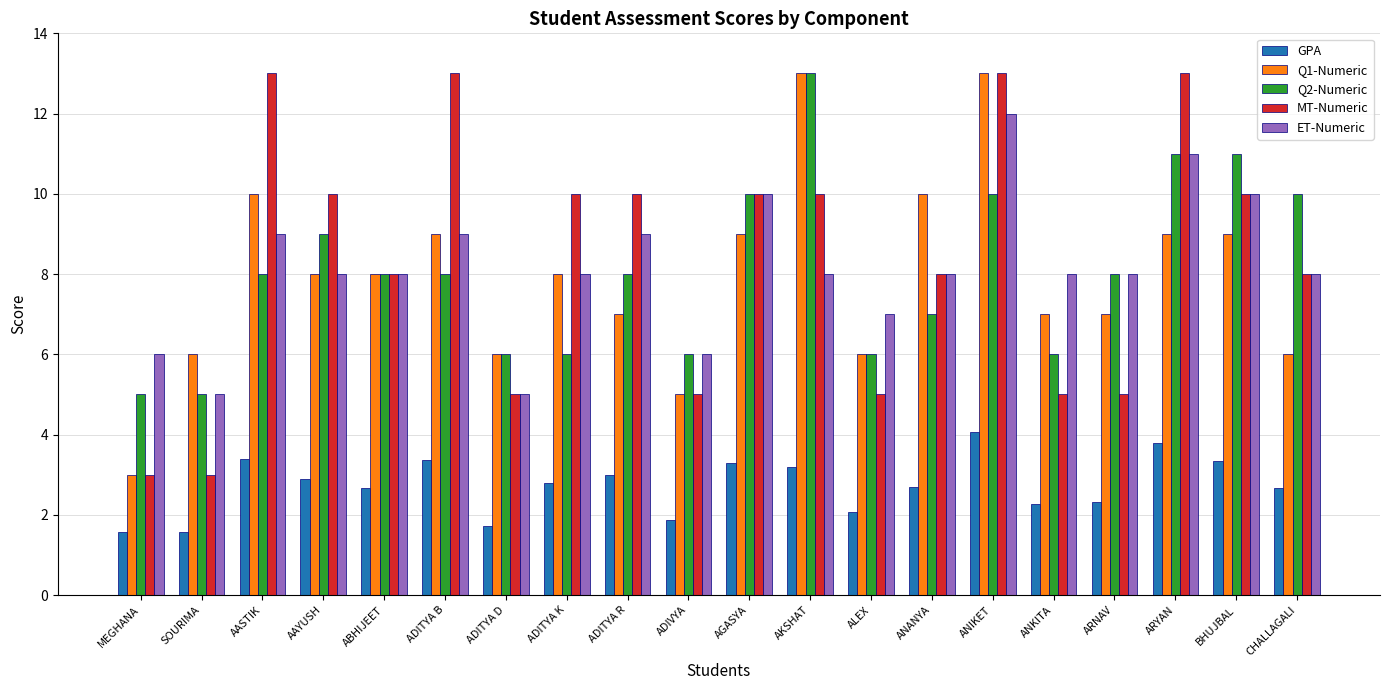

How many groups of bars are there?

20